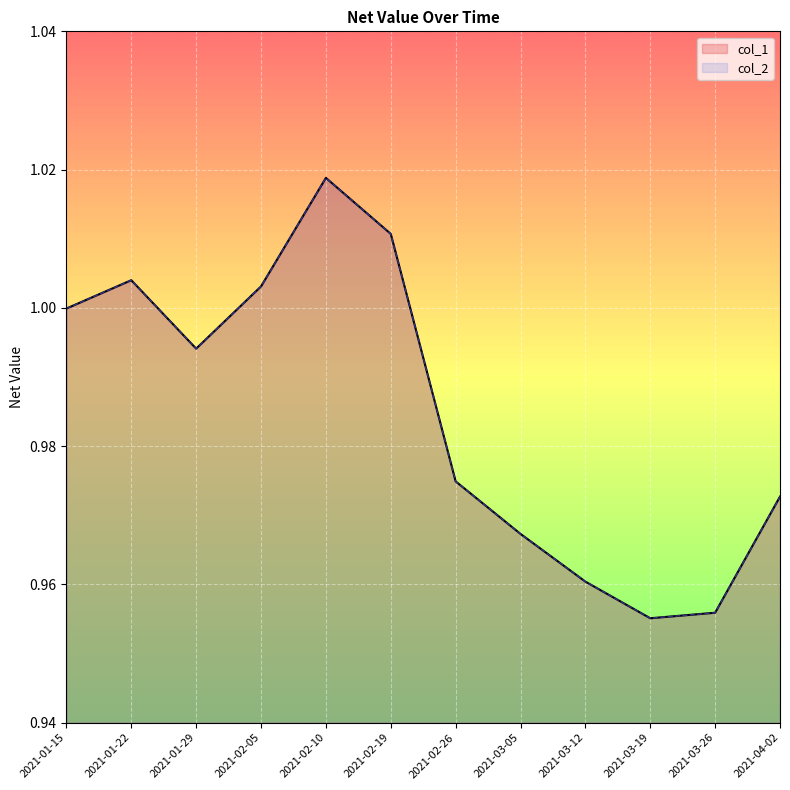

What is the sum of the col_1 values at 2021-01-15 and 2021-03-12?

2.0